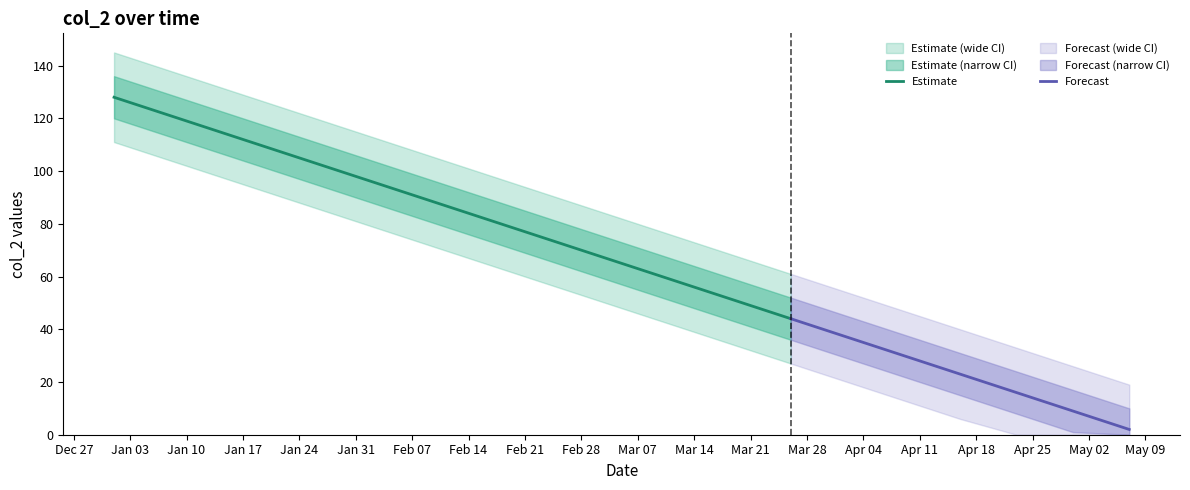

Rank the categories by value from highest to lowest.

2022-01-01, 2022-01-08, 2022-01-15, 2022-01-22, 2022-01-29, 2022-02-05, 2022-02-12, 2022-02-19, 2022-02-26, 2022-03-05, 2022-03-12, 2022-03-19, 2022-03-26, 2022-04-02, 2022-04-09, 2022-04-16, 2022-04-23, 2022-04-30, 2022-05-07